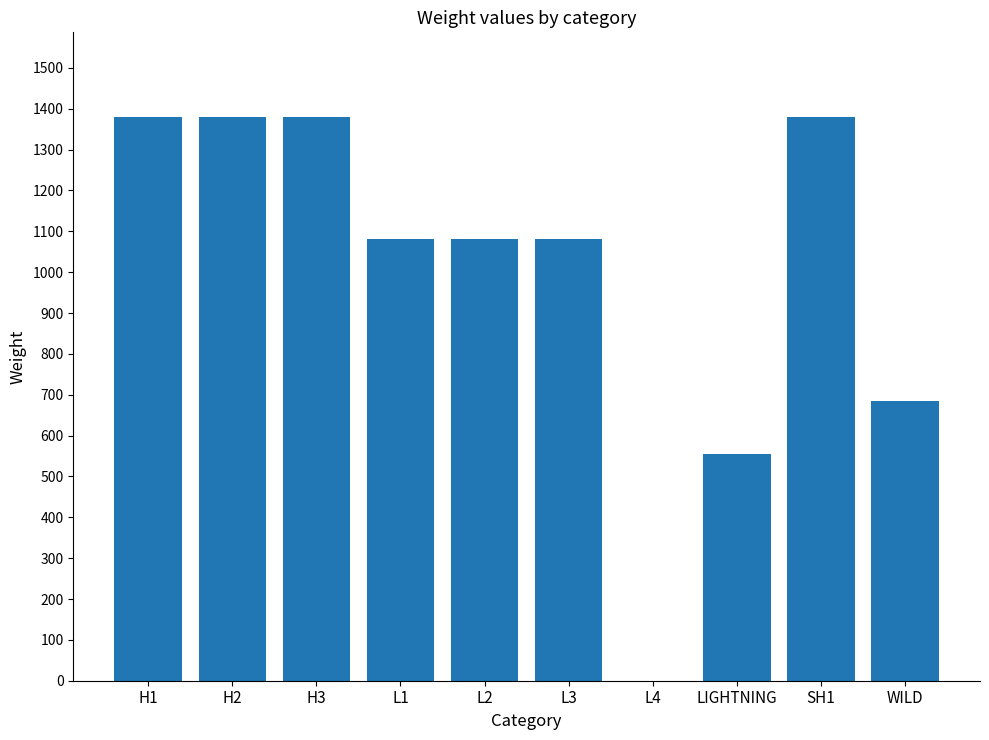

Reading left to right, list all the values displayed in this chart.

H1=1380	H2=1380	H3=1380	L1=1080	L2=1080	L3=1080	L4=0	LIGHTNING=555	SH1=1380	WILD=685